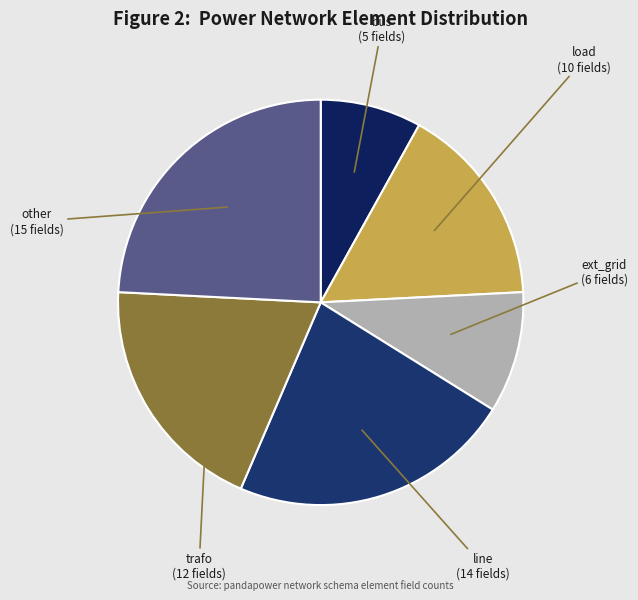

What is the ratio of the value at load to the value at other?

0.7